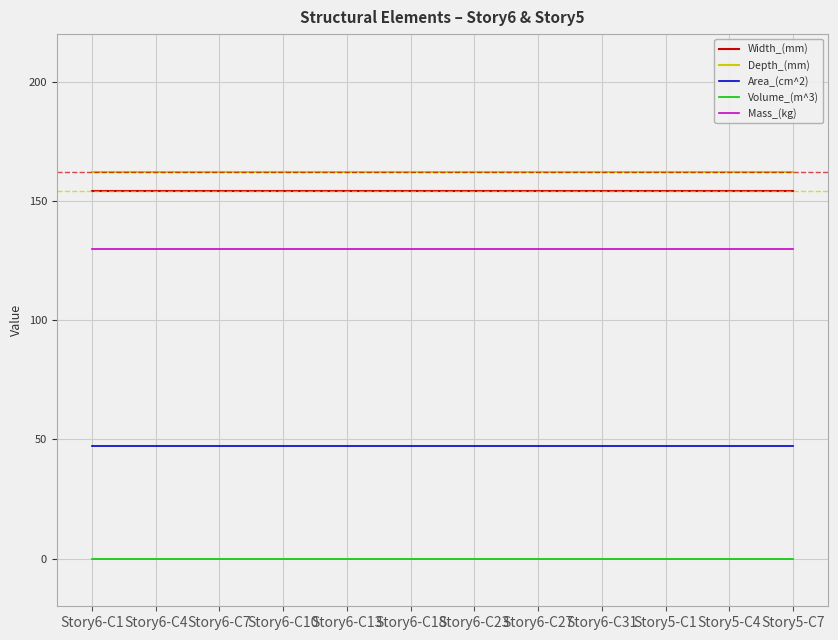

True or false: Depth_(mm) and Width_(mm) cross at least once.

False